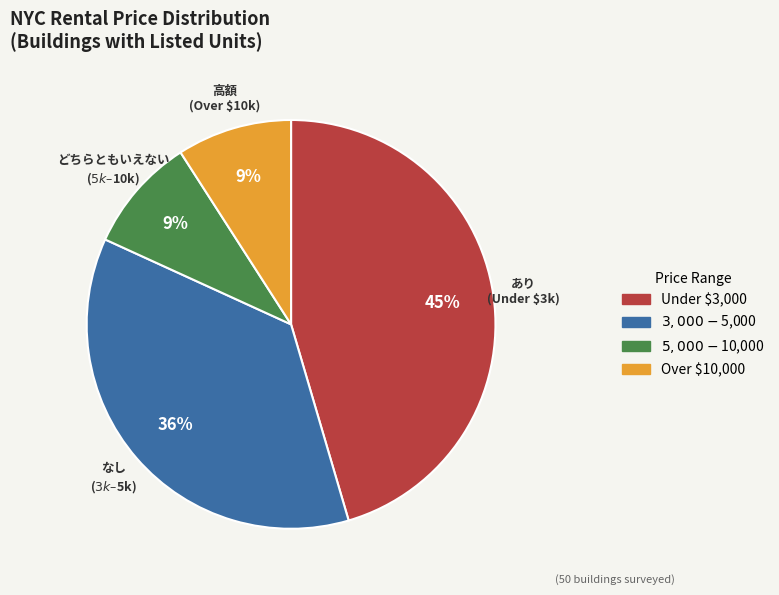

To the nearest percent, what is the average slice percentage?

25%